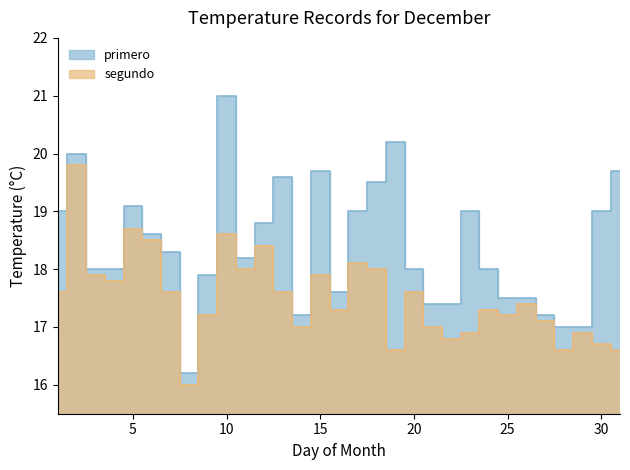

What is the sum of the primero values at 1 and 23?

38.0